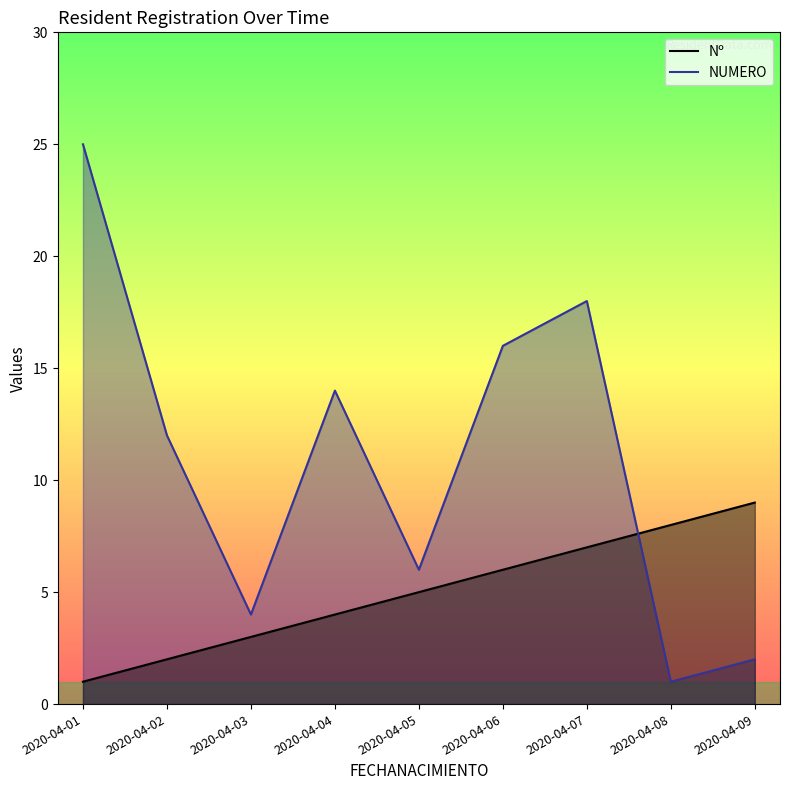

Is the value of Nº at 2020-04-05 greater than the value of NUMERO at 2020-04-08?

Yes